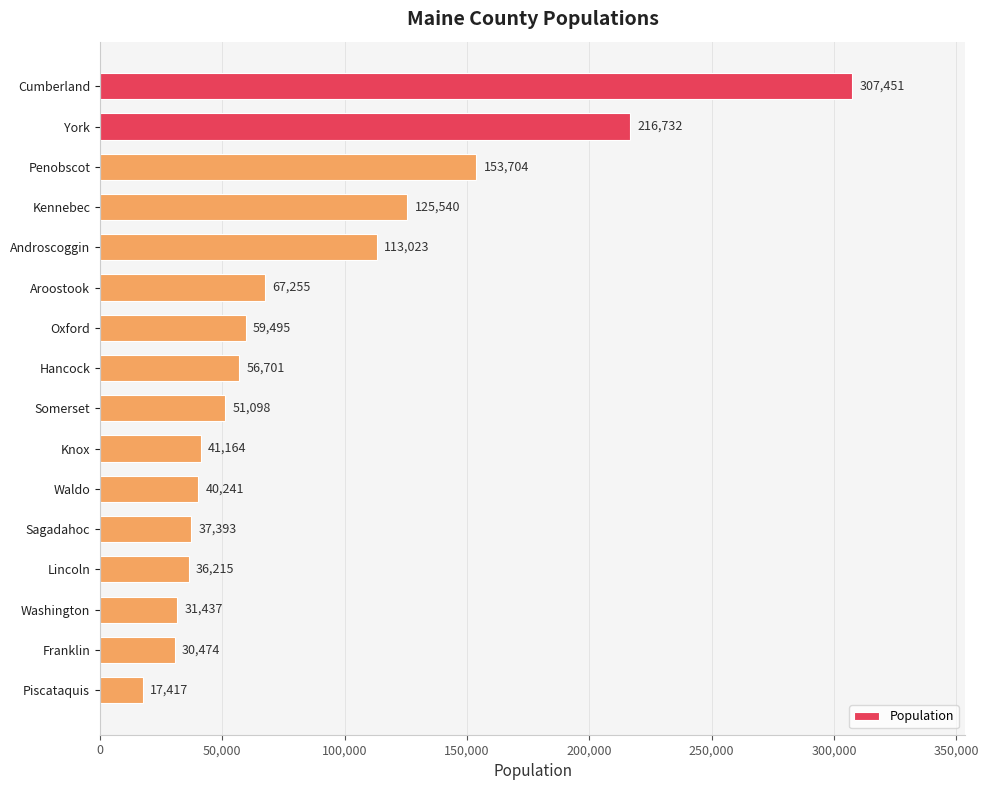

What is the change in value from Penobscot to Aroostook?

-86449